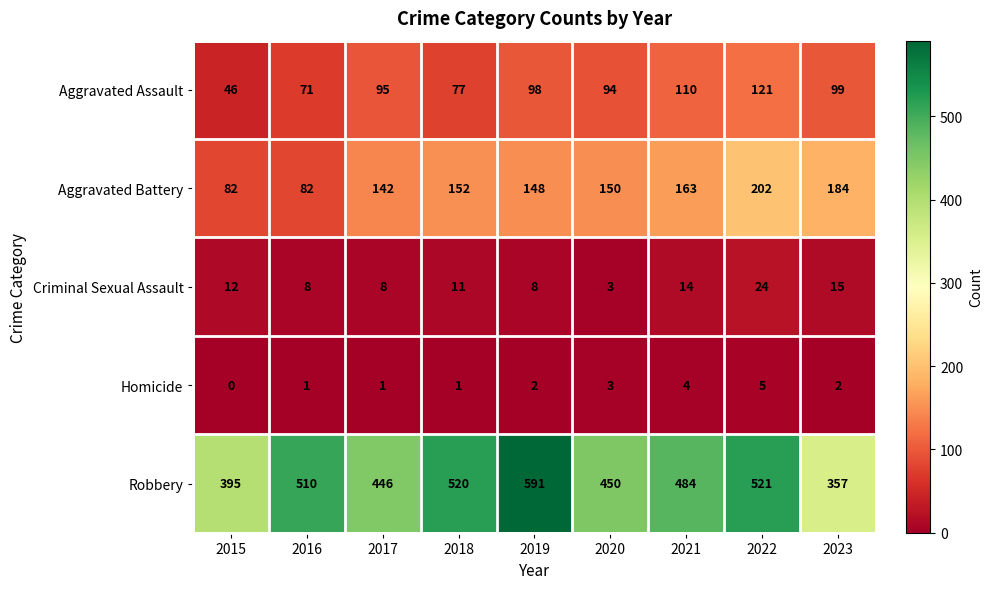

Which series changed the most between 2016 and 2018?

Aggravated Battery